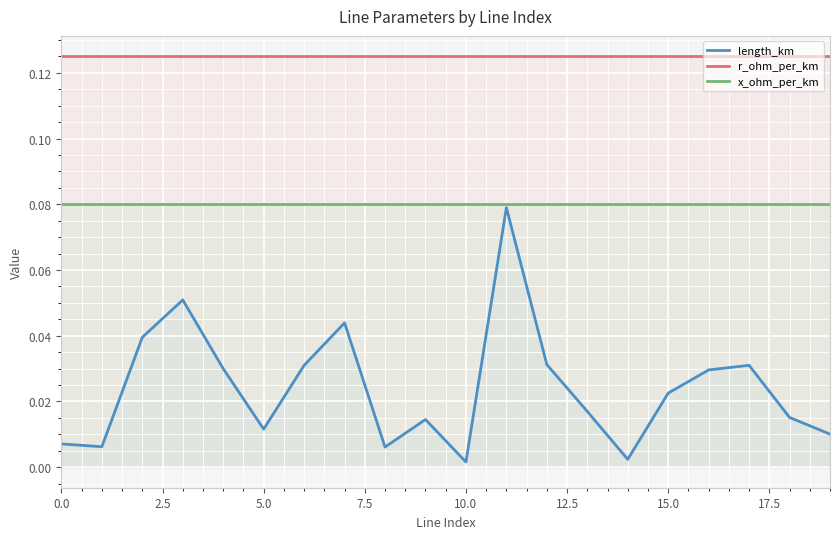

Which series has the largest range (max minus min)?

length_km